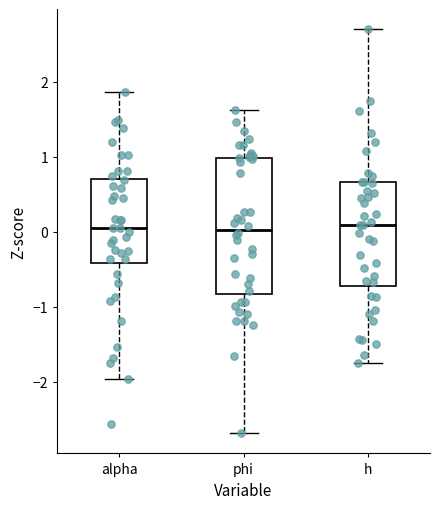

Comparing the boxes themselves (not the whiskers), which one is the tallest?

phi